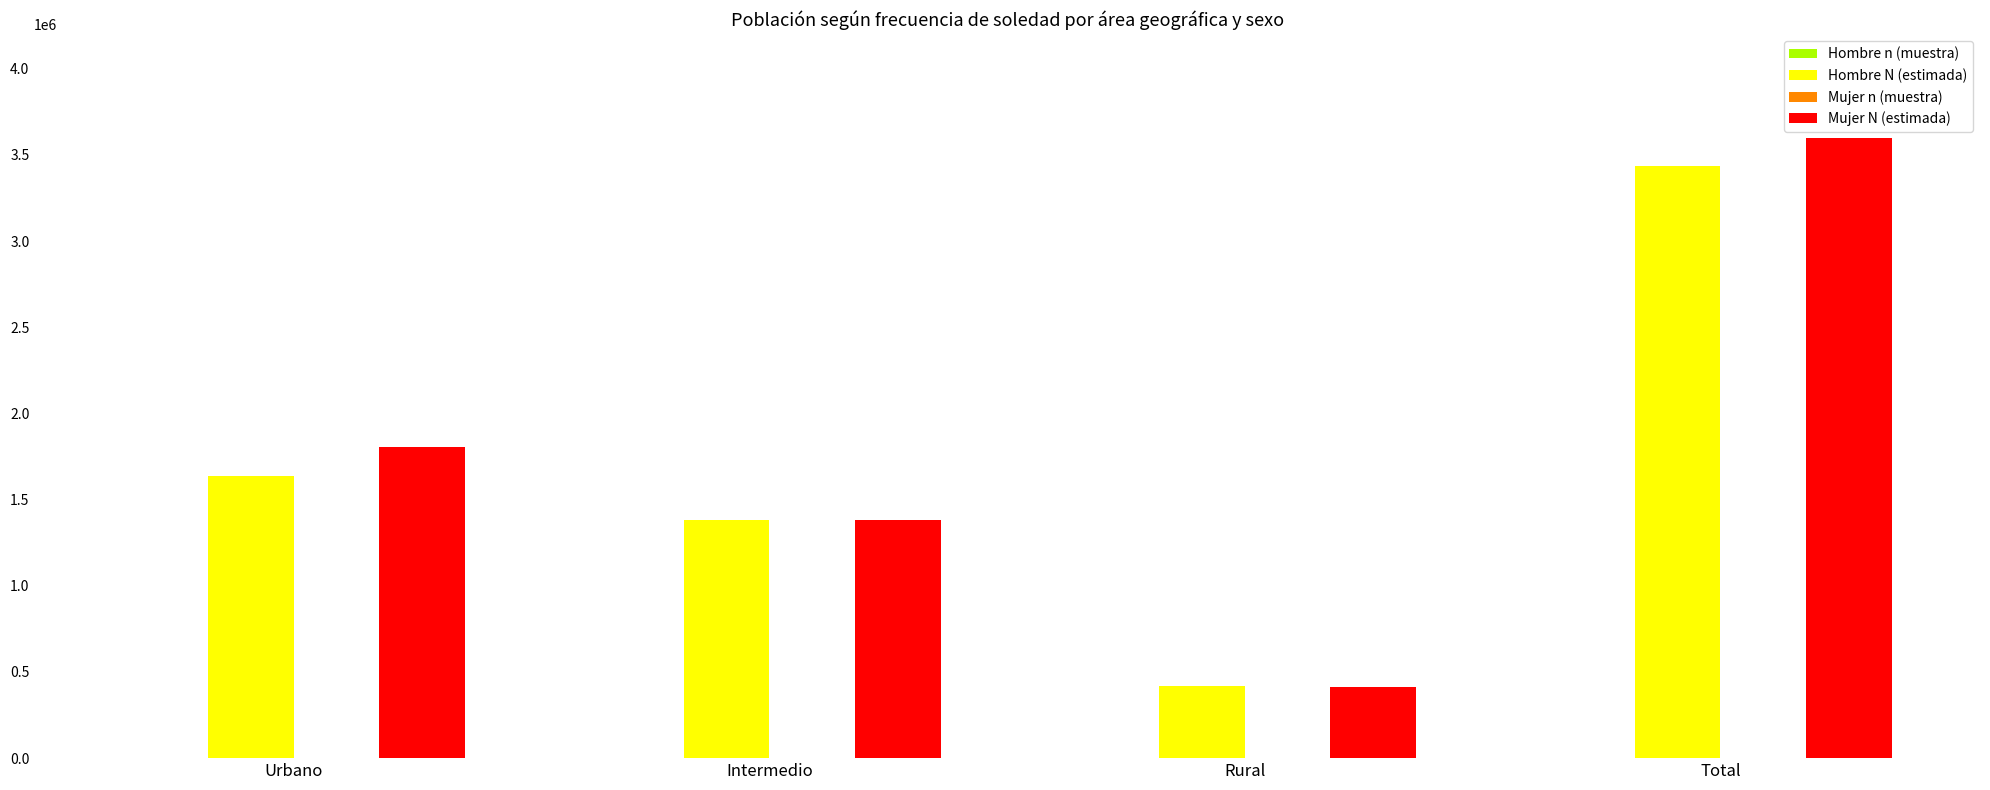

True or false: Hombre N (estimada) has a value of 1381475 at Intermedio.

True